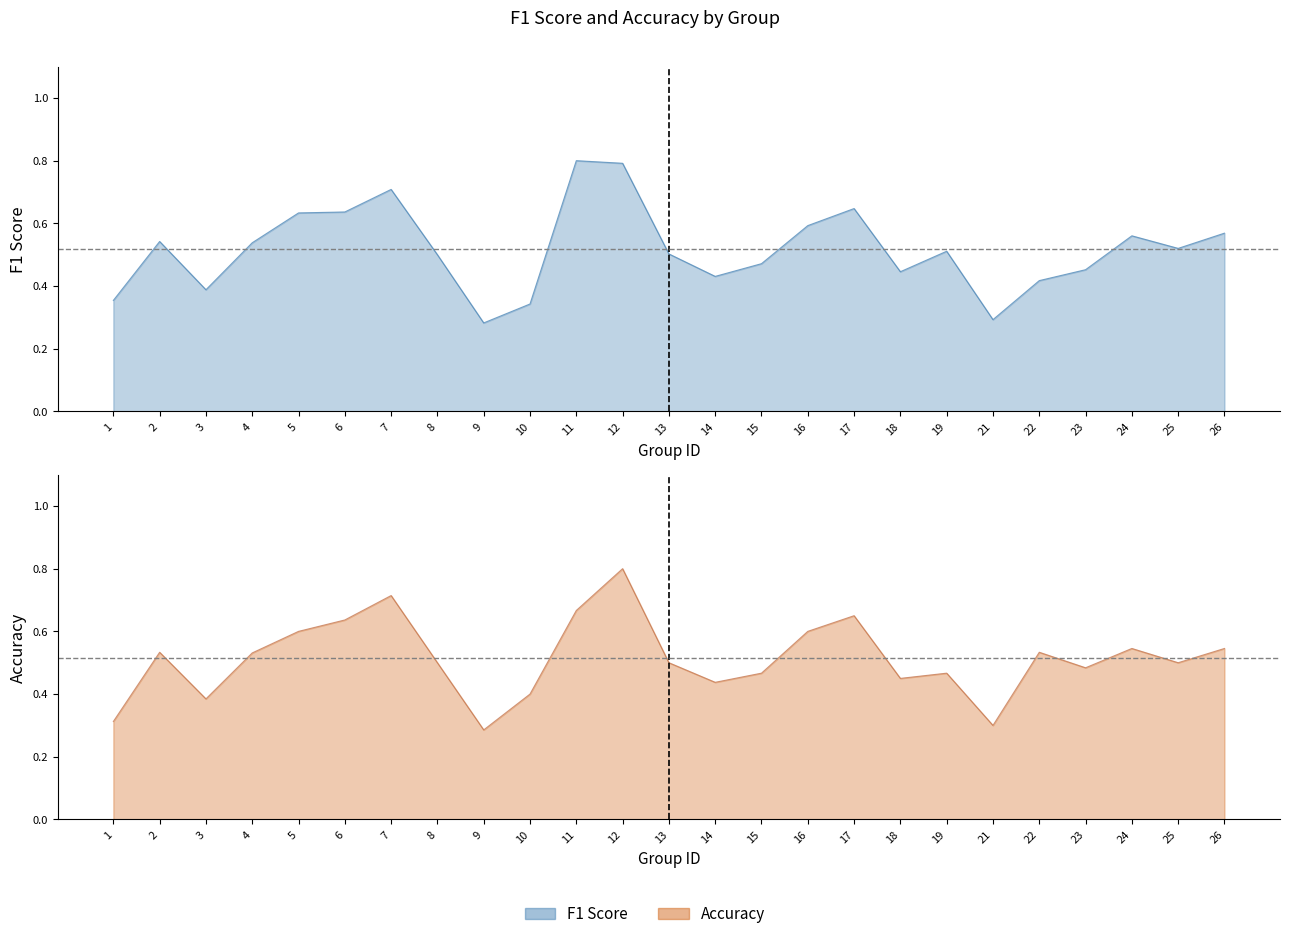

Reading left to right, list all the values displayed in this chart.

f1: 0.4	0.5	0.4	0.5	0.6	0.6	0.7	0.5	0.3	0.3	0.8	0.8	0.5	0.4	0.5	0.6	0.6	0.4	0.5	0.3	0.4	0.5	0.6	0.5	0.6
accuracy: 0.3	0.5	0.4	0.5	0.6	0.6	0.7	0.5	0.3	0.4	0.7	0.8	0.5	0.4	0.5	0.6	0.7	0.5	0.5	0.3	0.5	0.5	0.5	0.5	0.5